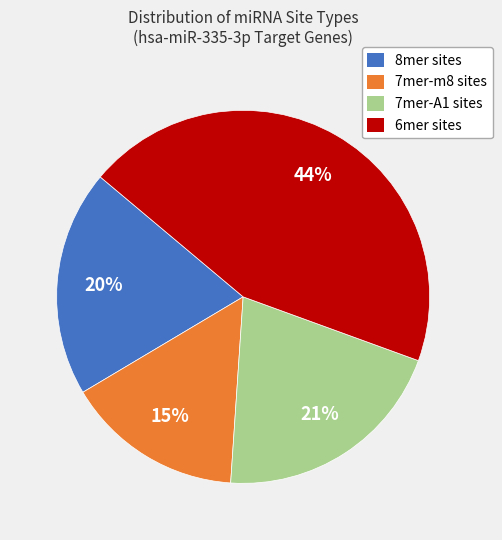

To the nearest percent, what percentage of the pie is 7mer-m8 sites?

15%